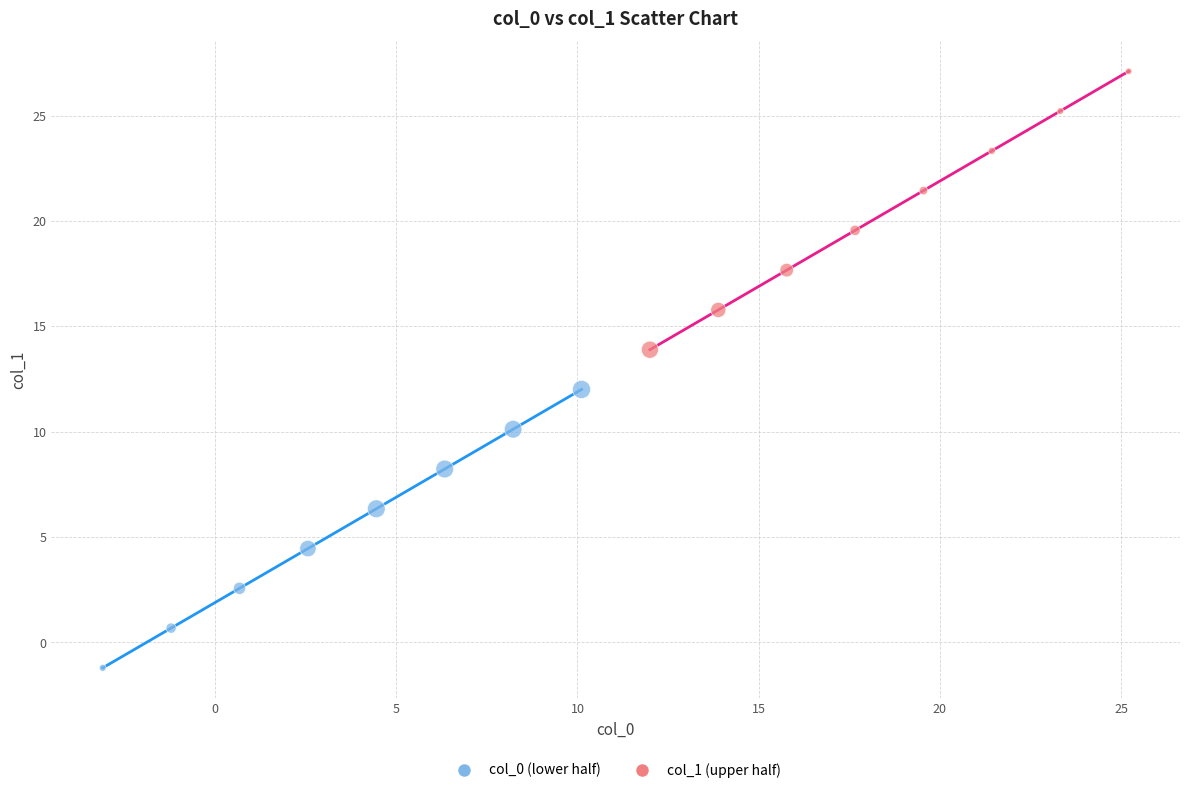

Which series contains the lowest Y value?

col_0 (lower half)